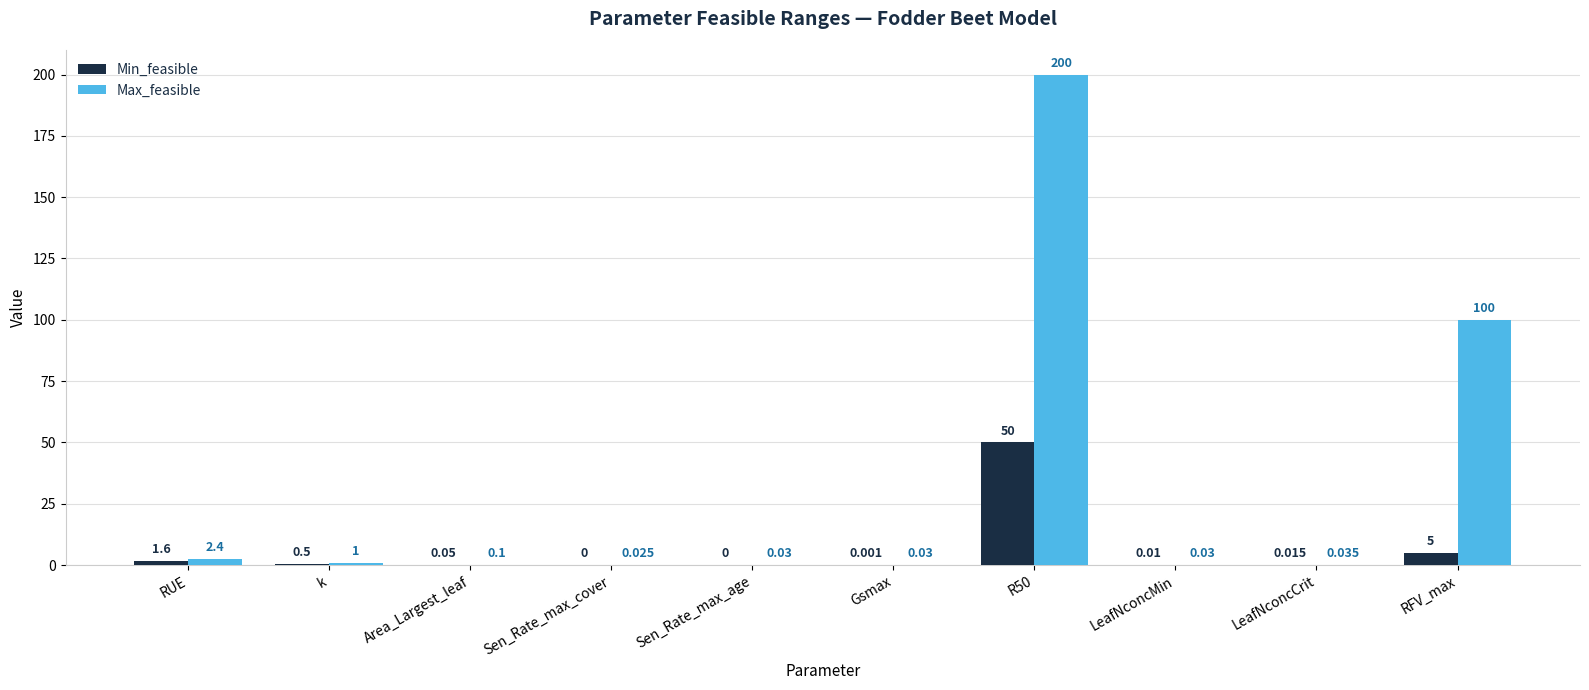

What is the average value of the Max_feasible series?

30.4